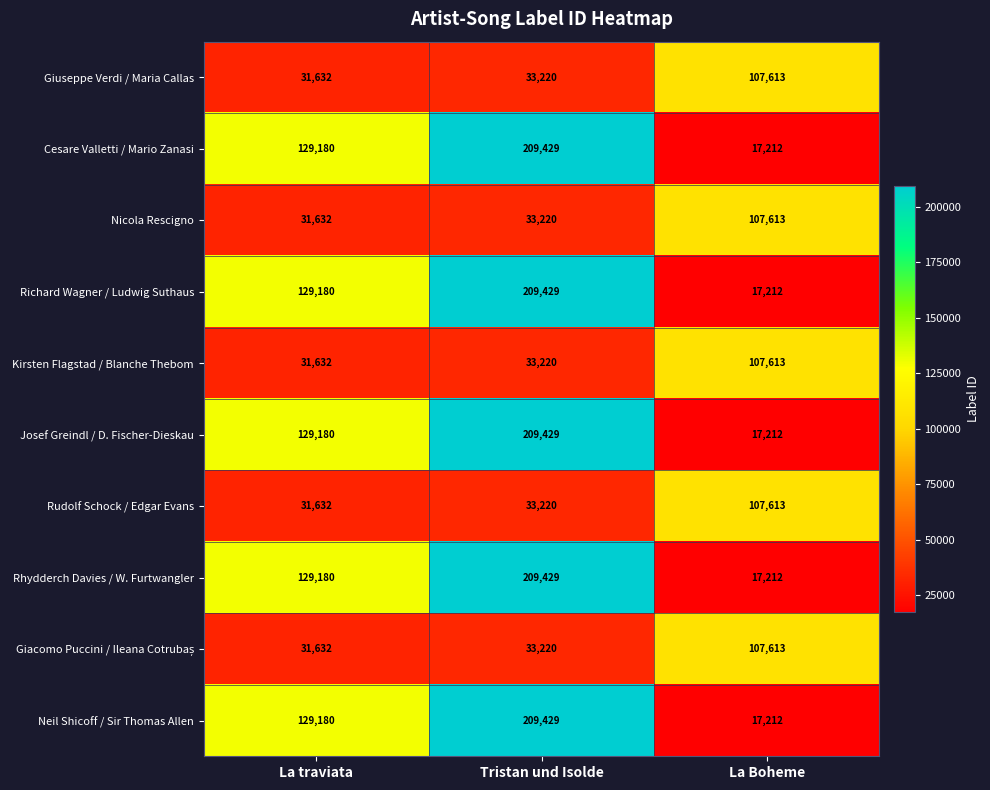

What is the difference between the highest and lowest values at Tristan und Isolde?

176209